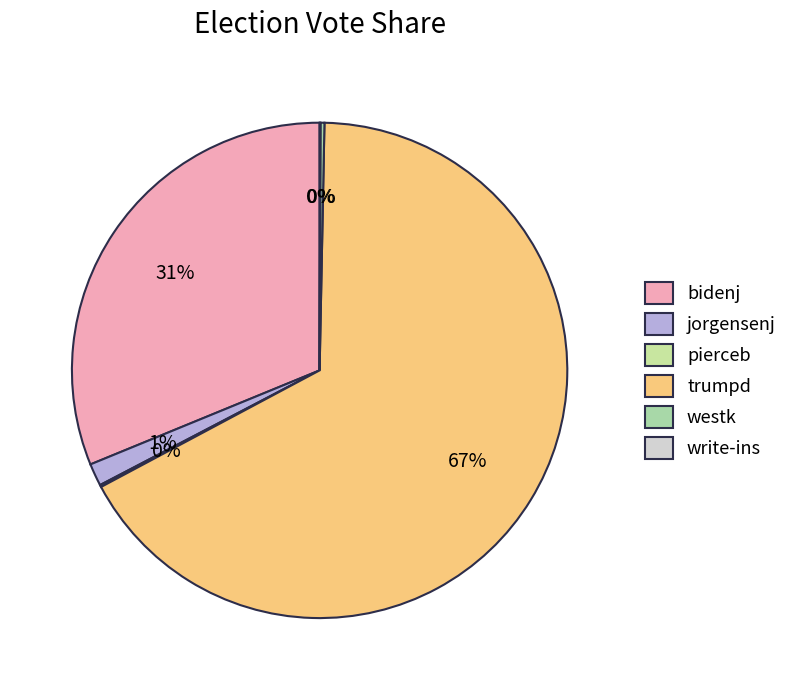

What is the change in value from jorgensenj to westk?

-810